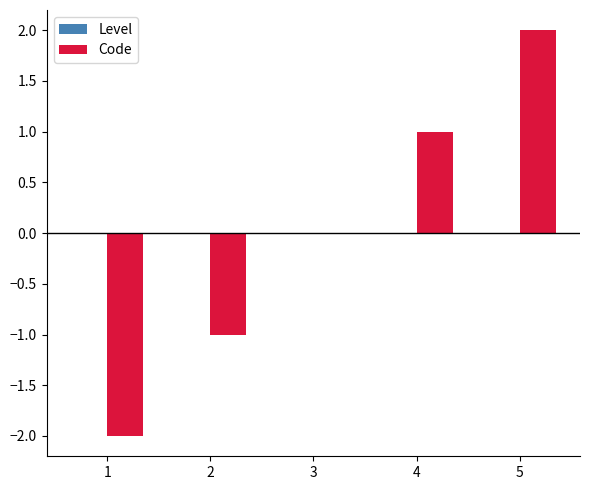

True or false: the data shows 1 at 4.

True